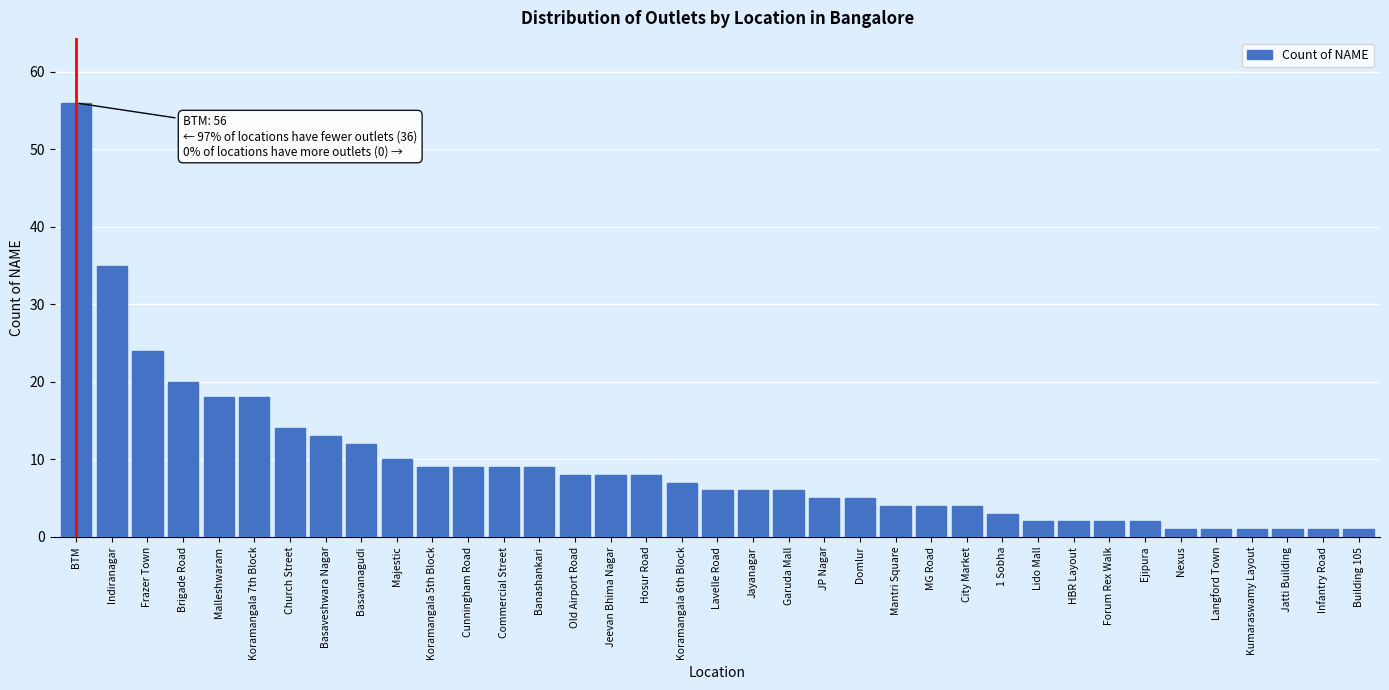

The value at Malleshwaram is 18. True or false?

True